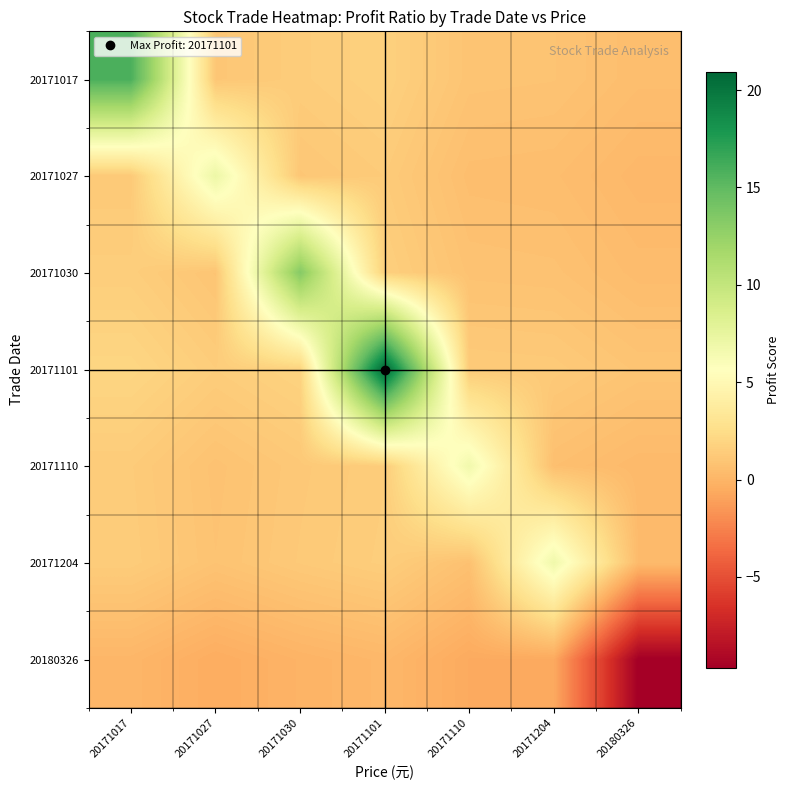

What is the smallest value displayed?

-9.7